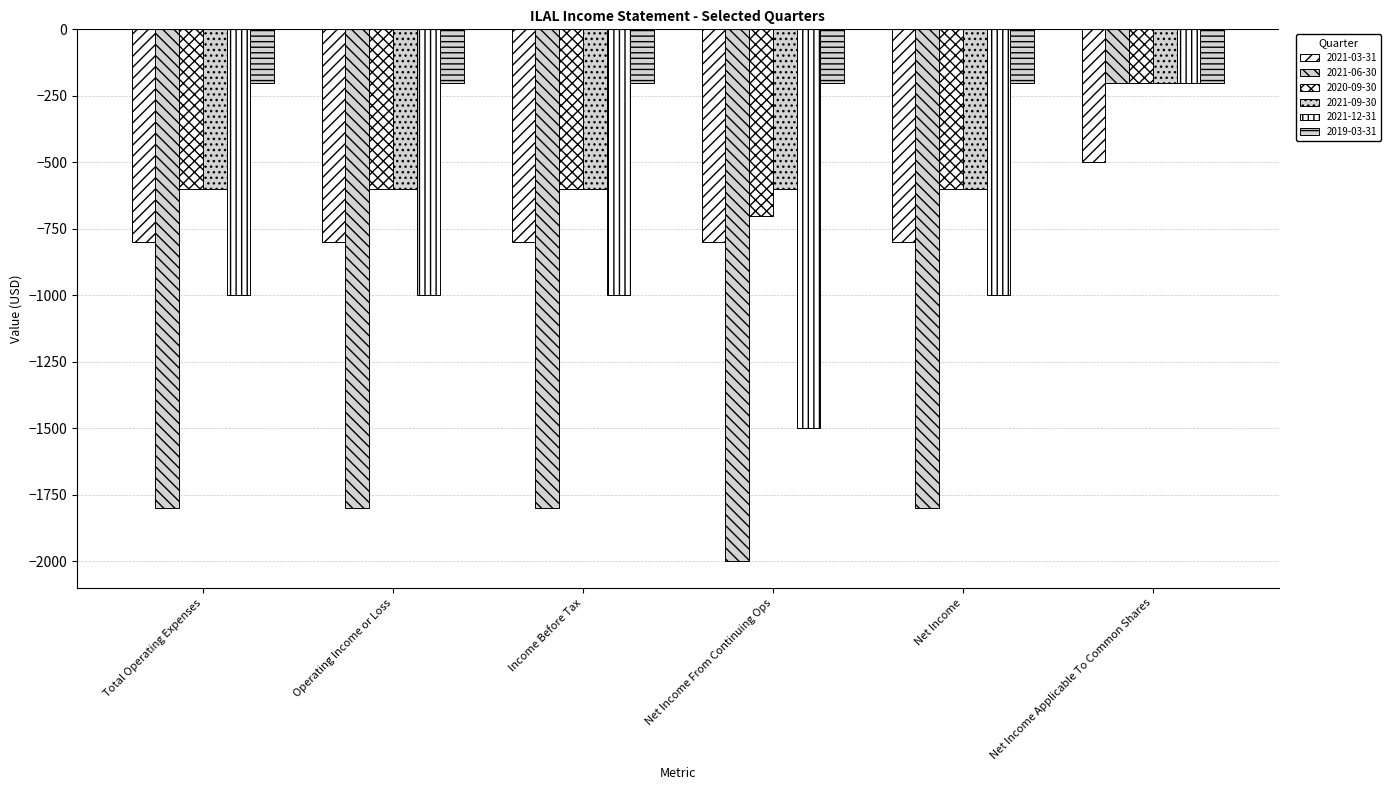

How many bars are there in total?

36